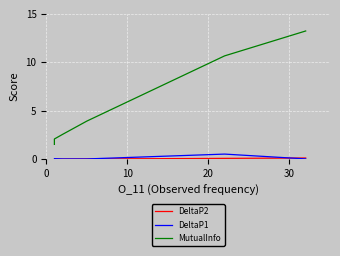

What are all the series names shown in the legend?

DeltaP2, DeltaP1, MutualInfo